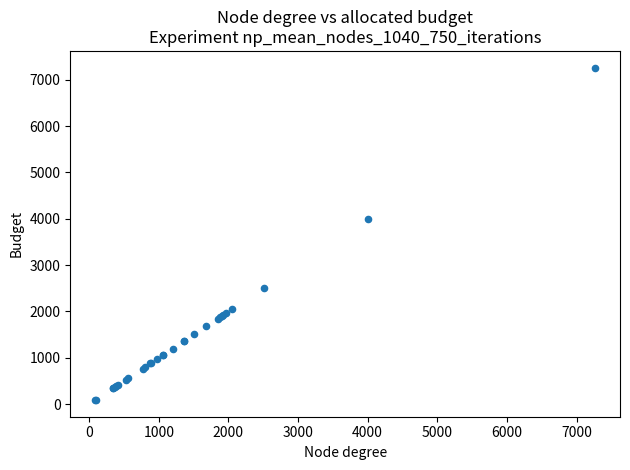

What Y value in the scatter plot is closest to 3675?

4001.3